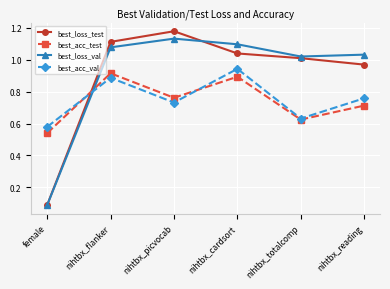

What is the sum of the best_acc_test values at nihtbx_cardsort and female?

1.4